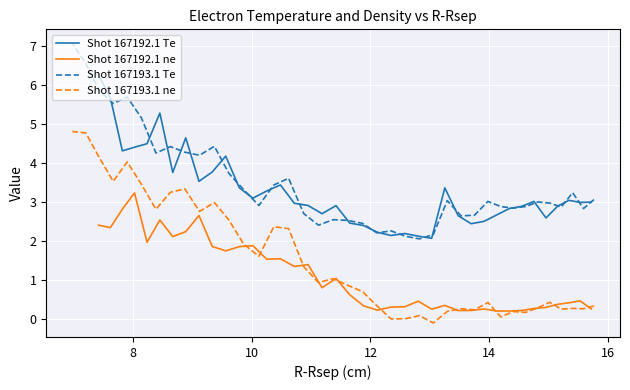

What is the minimum value for Shot 167192.1 Te?

2.1